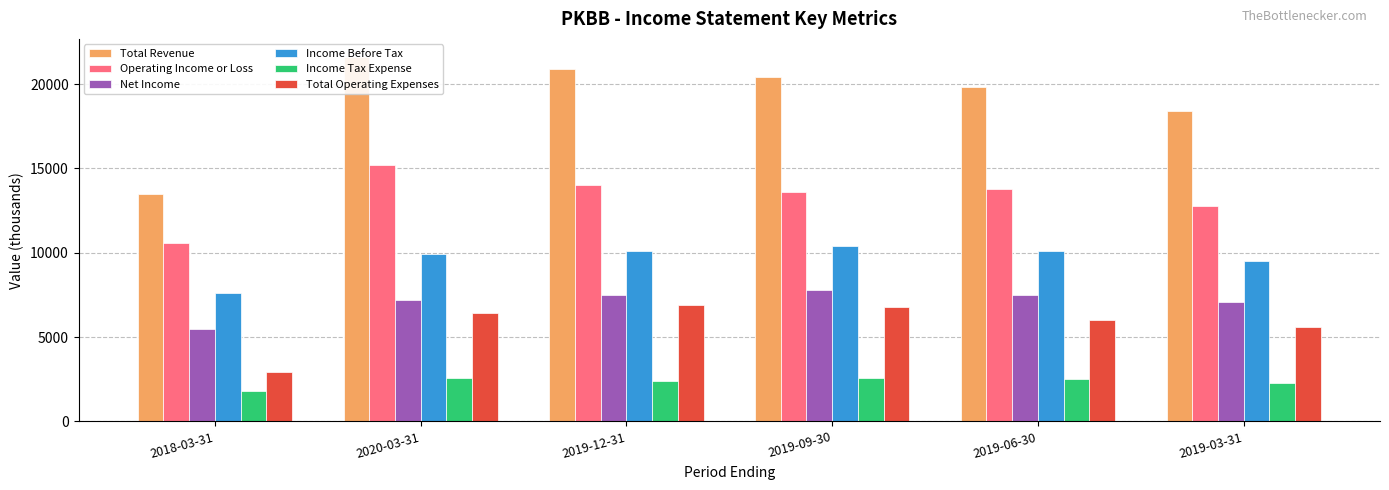

List the labels in order of Income Tax Expense value, largest first.

2020-03-31, 2019-09-30, 2019-06-30, 2019-12-31, 2019-03-31, 2018-03-31